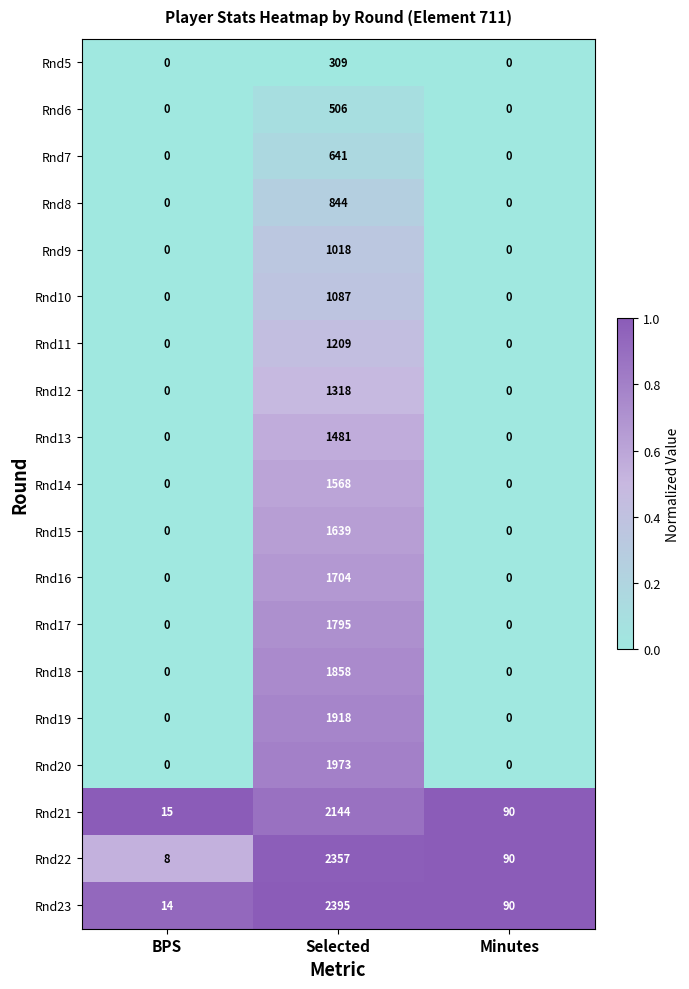

What is the maximum value for Rnd13?

1481